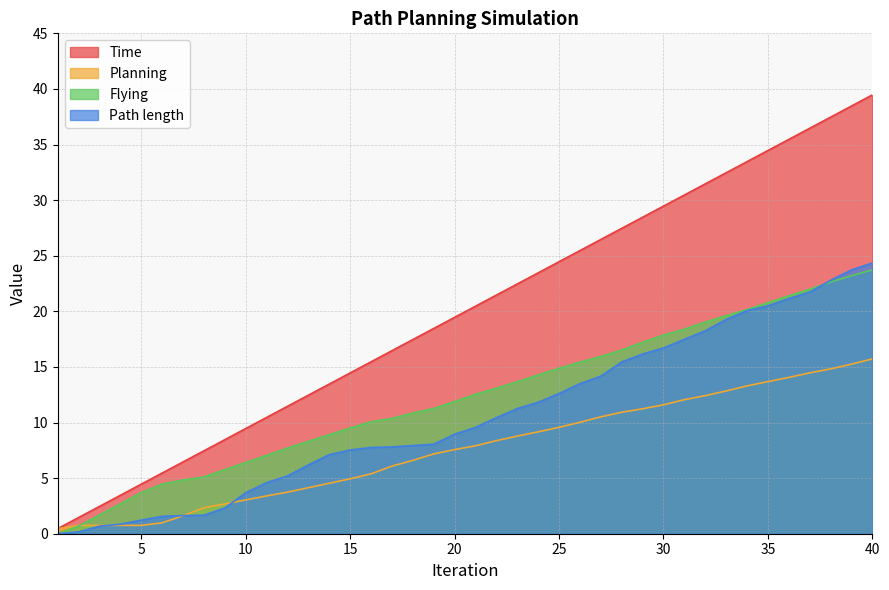

At which category is the sum across all series the highest?

40